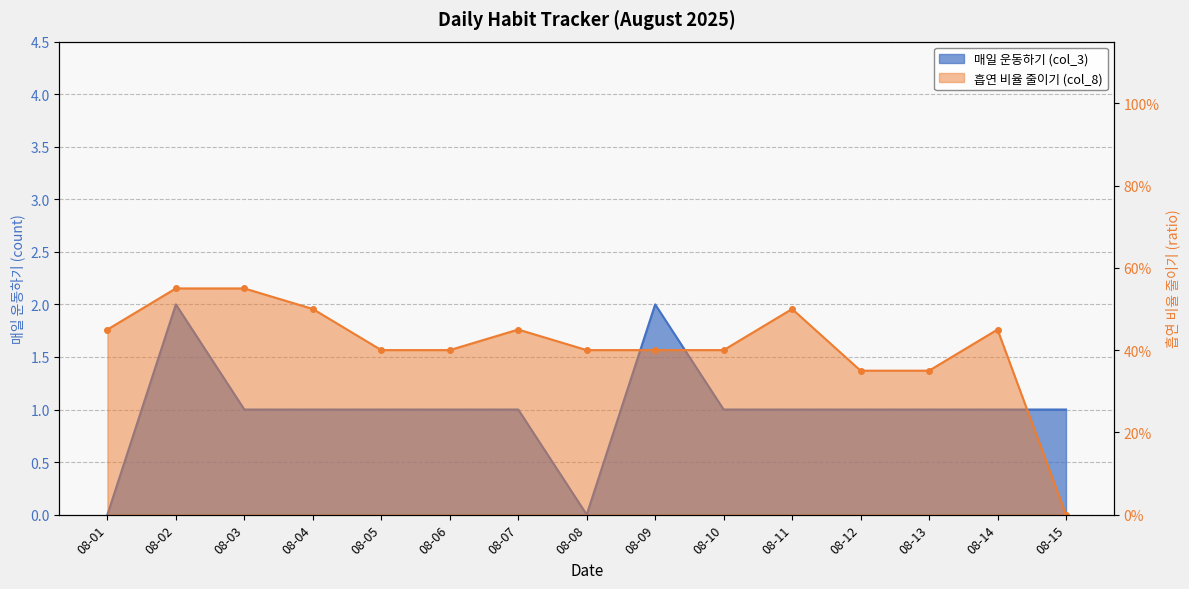

At which label is 매일 운동하기 (col_3) closest to 1?

08-03